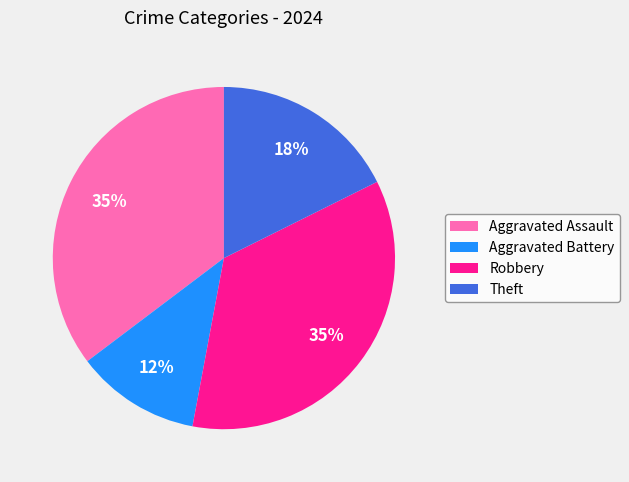

Which has a higher value, Theft or Aggravated Battery?

Theft